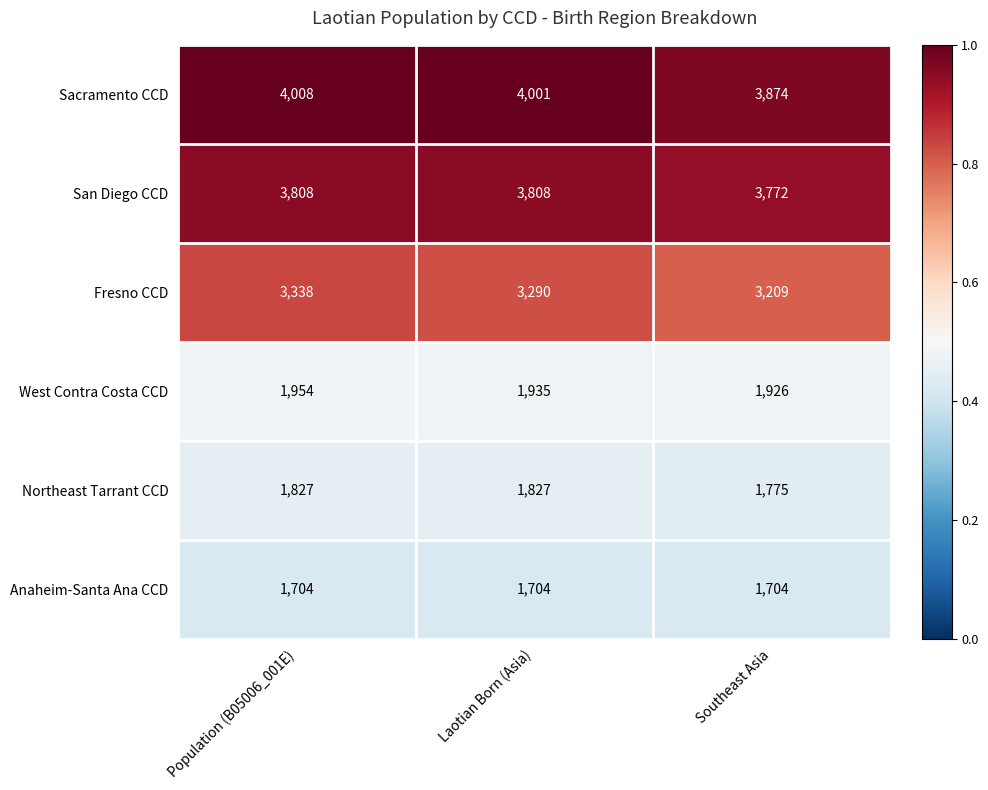

Reading left to right, extract all data points from this chart.

Sacramento CCD: Population (B05006_001E)=4008	Laotian Born (Asia)=4001	Southeast Asia=3874
San Diego CCD: Population (B05006_001E)=3808	Laotian Born (Asia)=3808	Southeast Asia=3772
Fresno CCD: Population (B05006_001E)=3338	Laotian Born (Asia)=3290	Southeast Asia=3209
West Contra Costa CCD: Population (B05006_001E)=1954	Laotian Born (Asia)=1935	Southeast Asia=1926
Northeast Tarrant CCD: Population (B05006_001E)=1827	Laotian Born (Asia)=1827	Southeast Asia=1775
Anaheim-Santa Ana CCD: Population (B05006_001E)=1704	Laotian Born (Asia)=1704	Southeast Asia=1704